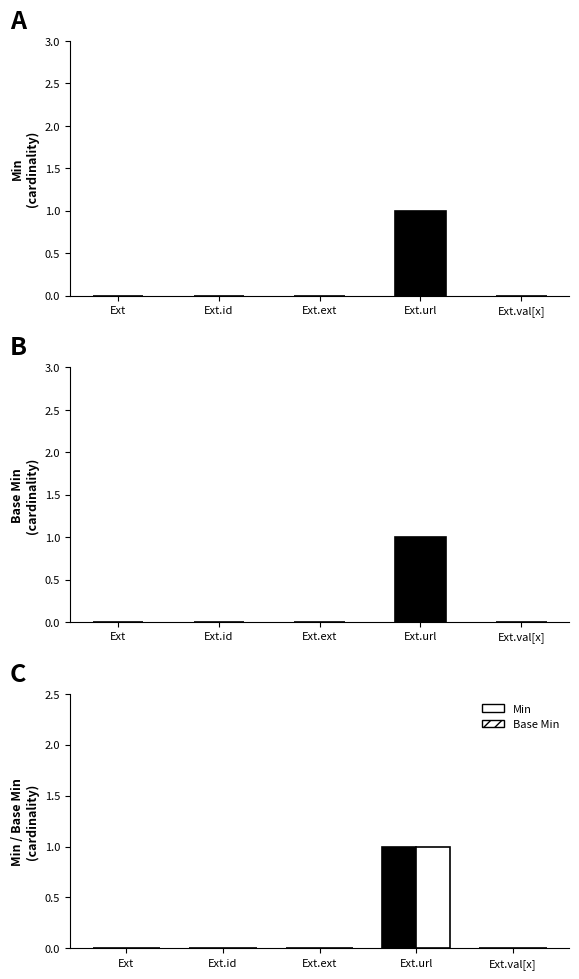

List the labels in order of Min value, largest first.

Ext.url, Ext, Ext.id, Ext.ext, Ext.val[x]